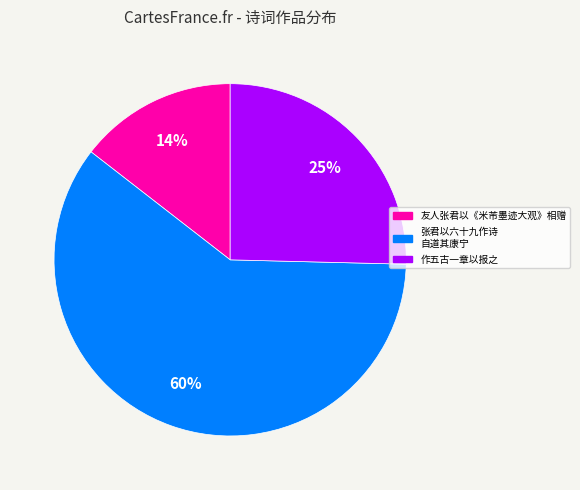

The 作五古一章以报之 slice represents 15% of the pie. True or false?

False